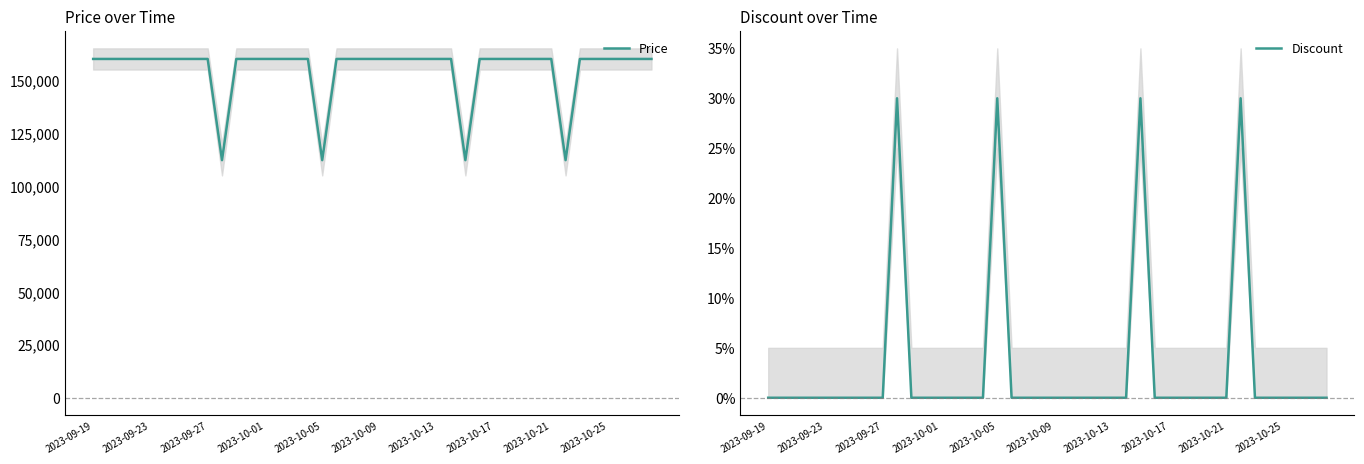

The Discount series shows 0 at 2023-10-17. True or false?

True